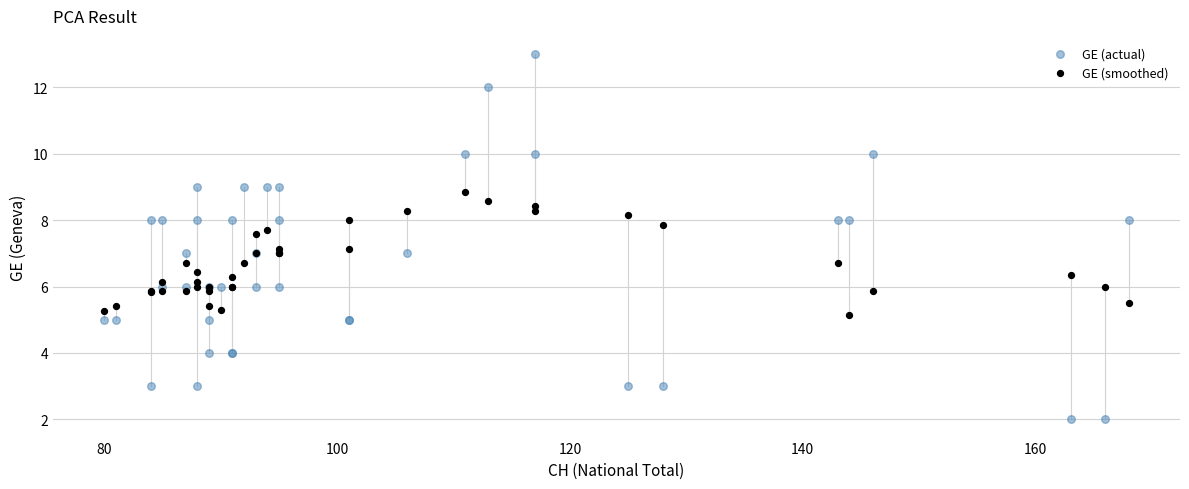

Which series contains the lowest Y value?

GE (actual)